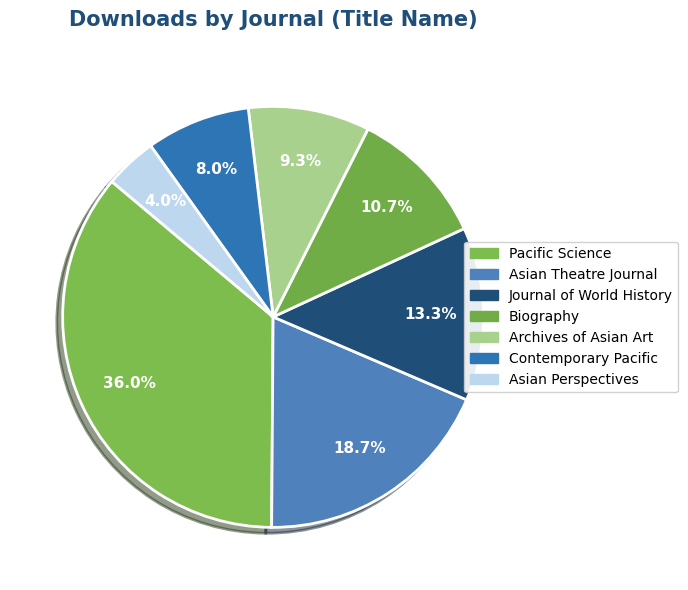

Is Asian Theatre Journal the majority of the pie?

No